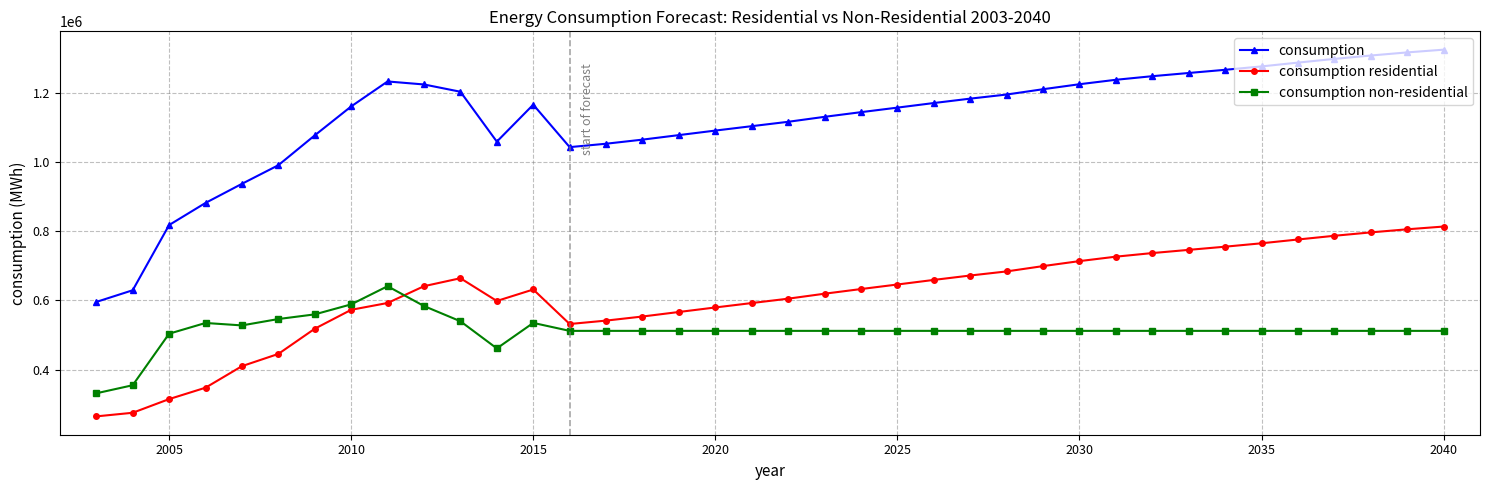

How many data points in consumption non-residential are less than 512081?

4